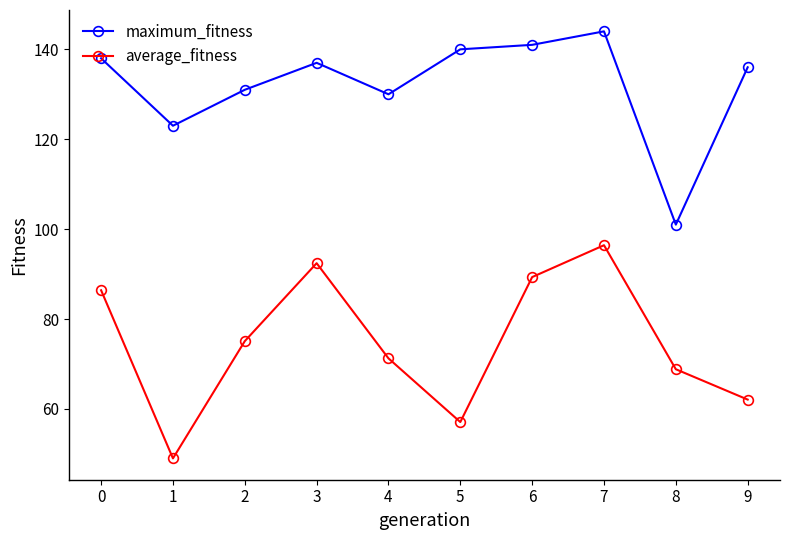

In average_fitness, how many points are lower than both neighbors (excluding endpoints)?

2